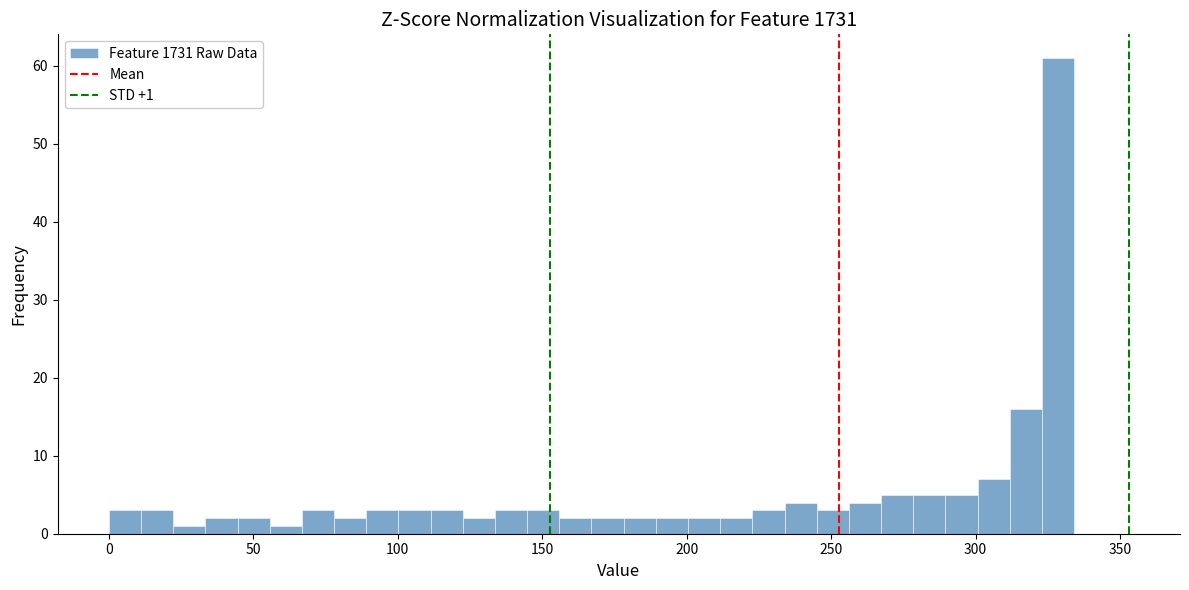

Read against the x-axis, roughly where is the centre of the tallest bar?

330